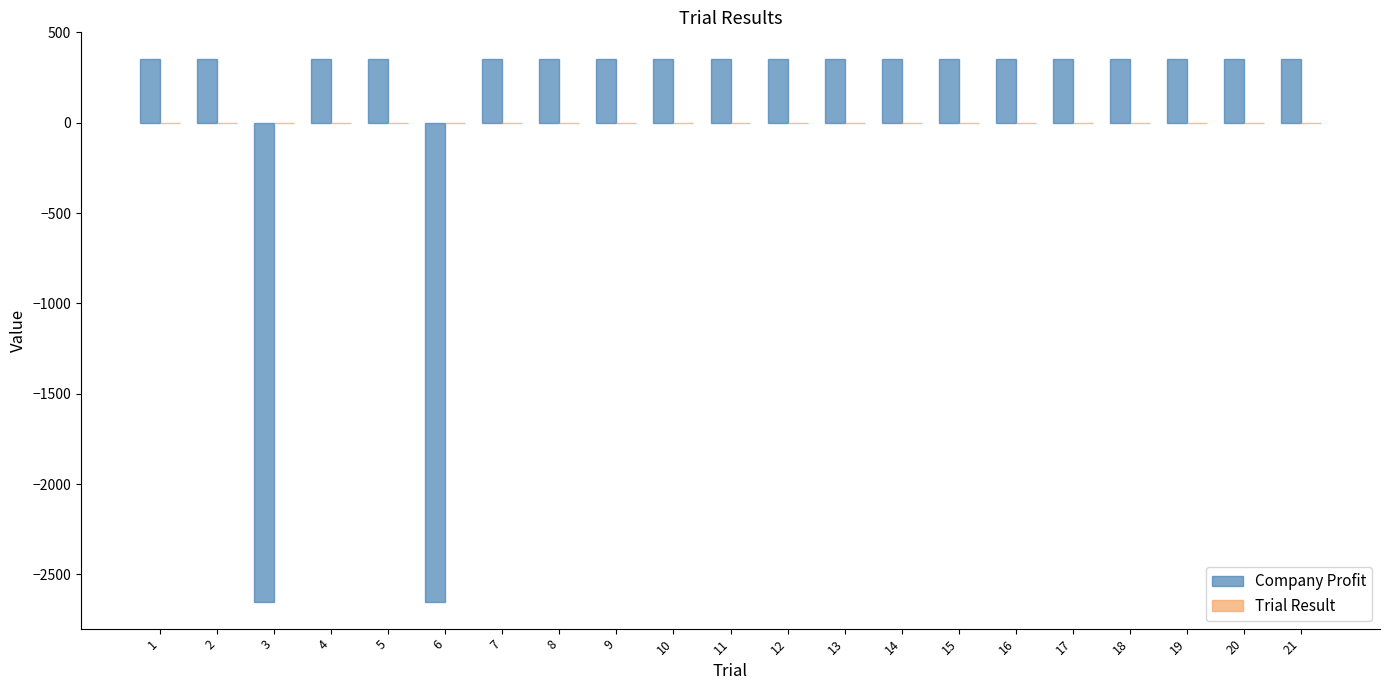

Count the number of data series in this chart.

2